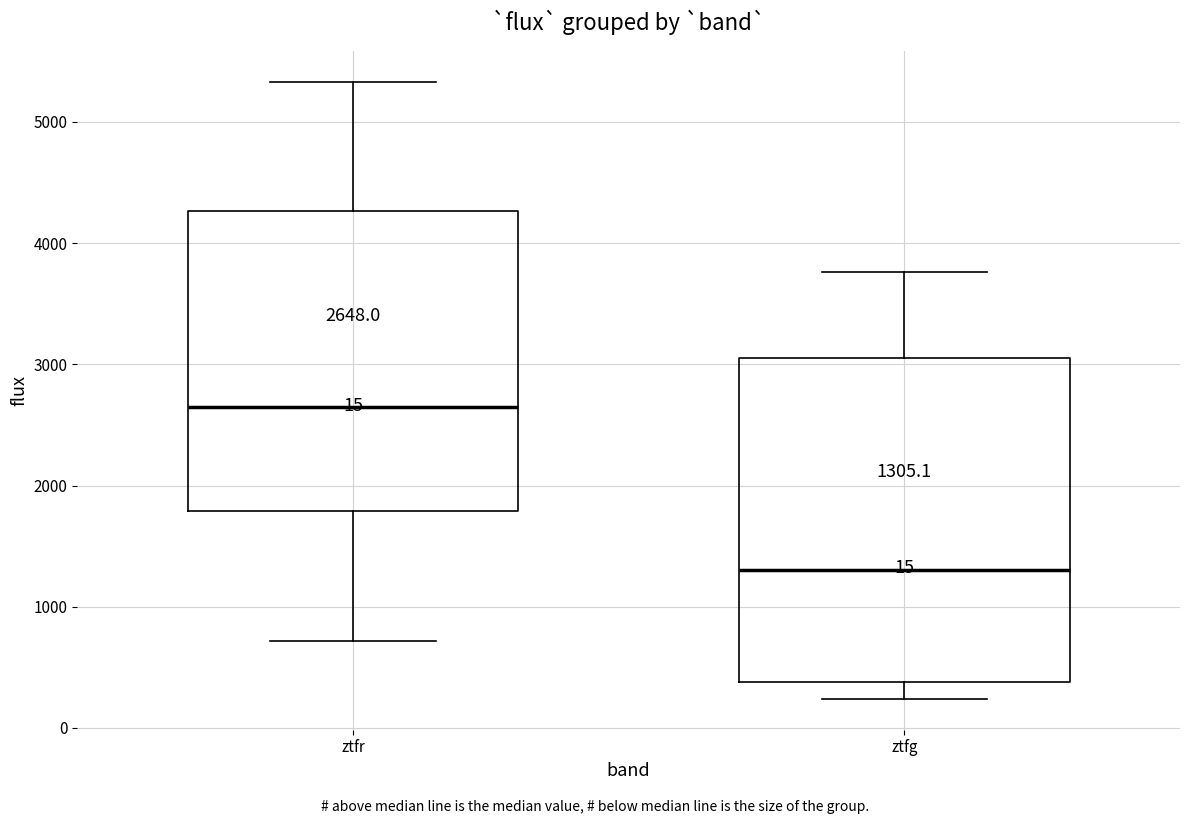

Which box's median line is the highest?

ztfr